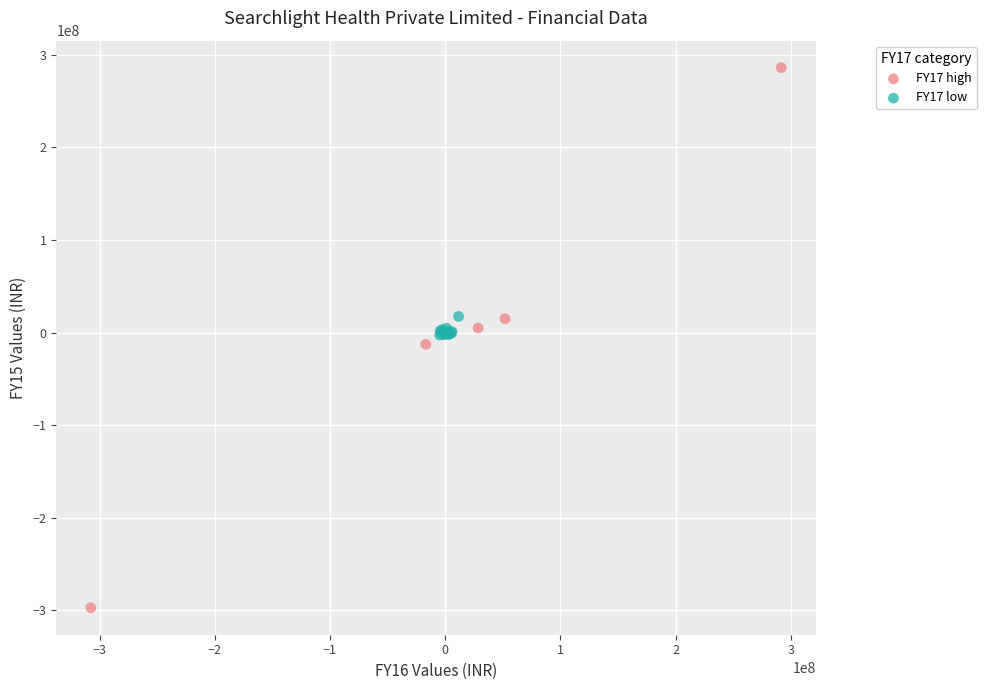

Which series reaches the maximum Y coordinate?

FY17 high